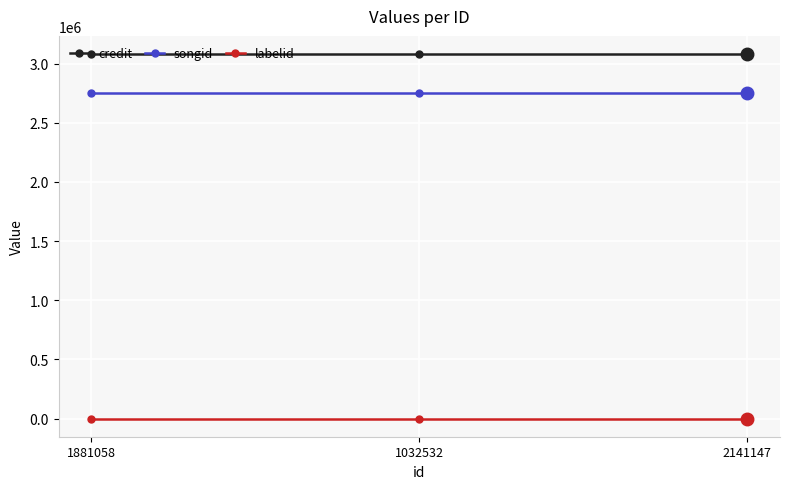

What is the value of the credit point at the 1st from the left?

3080750